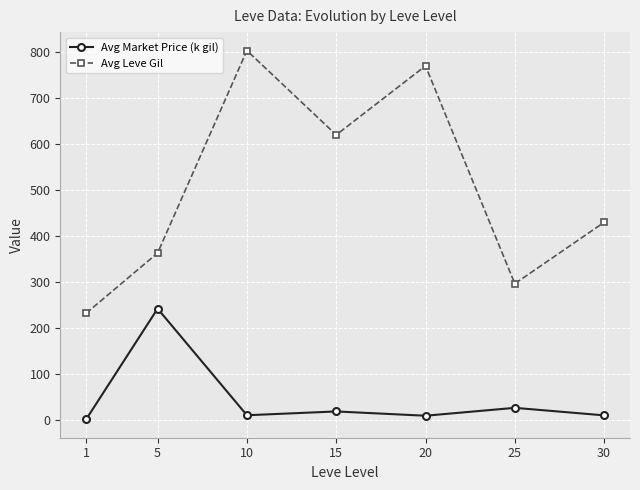

What are all the series names shown in the legend?

Avg Market Price (k gil), Avg Leve Gil